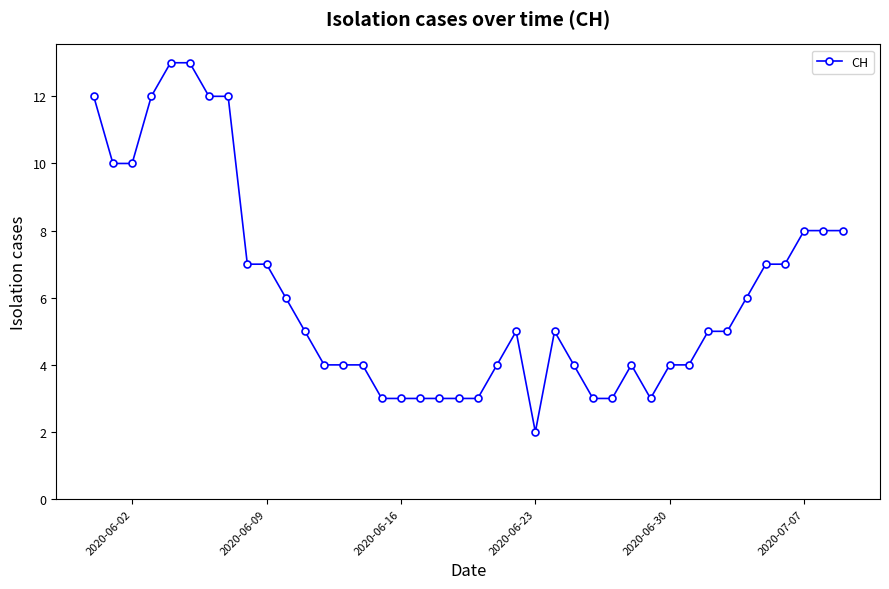

What is the maximum value shown in the chart?

13